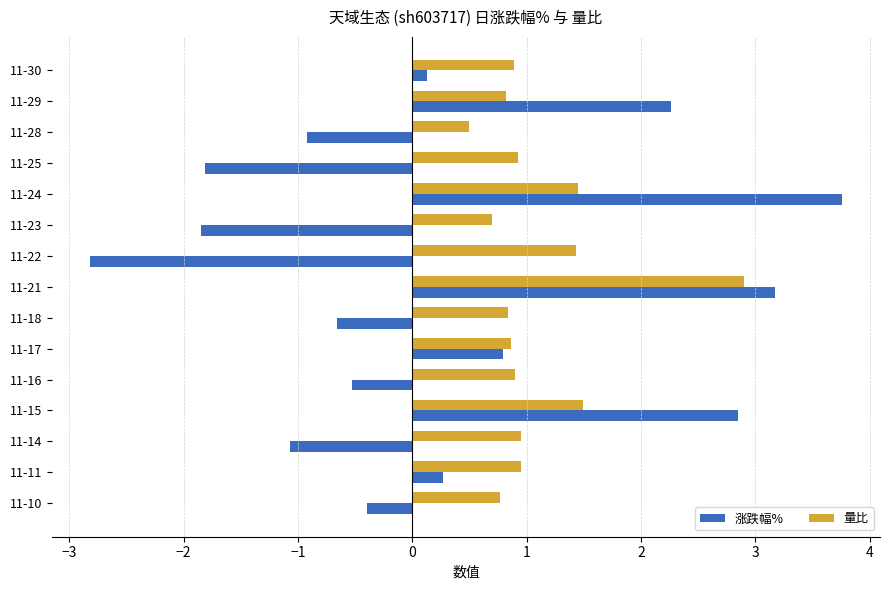

What is the sum of all 涨跌幅% values?

3.2